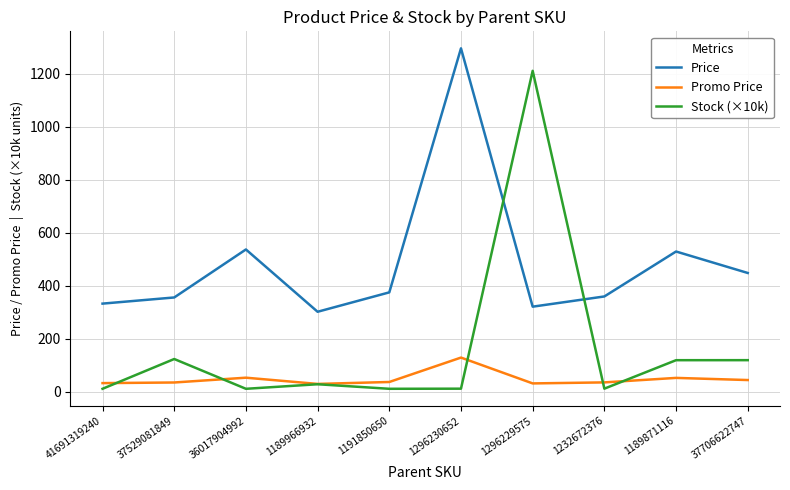

Rank the series by their average value, from highest to lowest.

Price, Stock (×10k), Promo Price